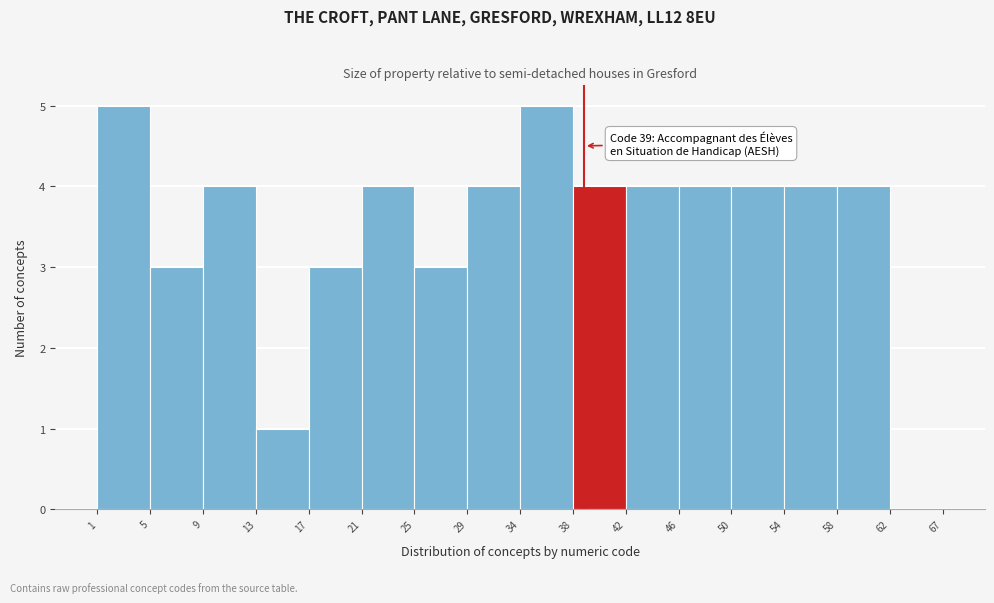

Reading left to right, extract all data points from this chart.

1=5	5=3	9=4	13=1	17=3	21=4	25=3	29=4	34=5	38=4	42=4	46=4	50=4	54=4	58=4	62=0